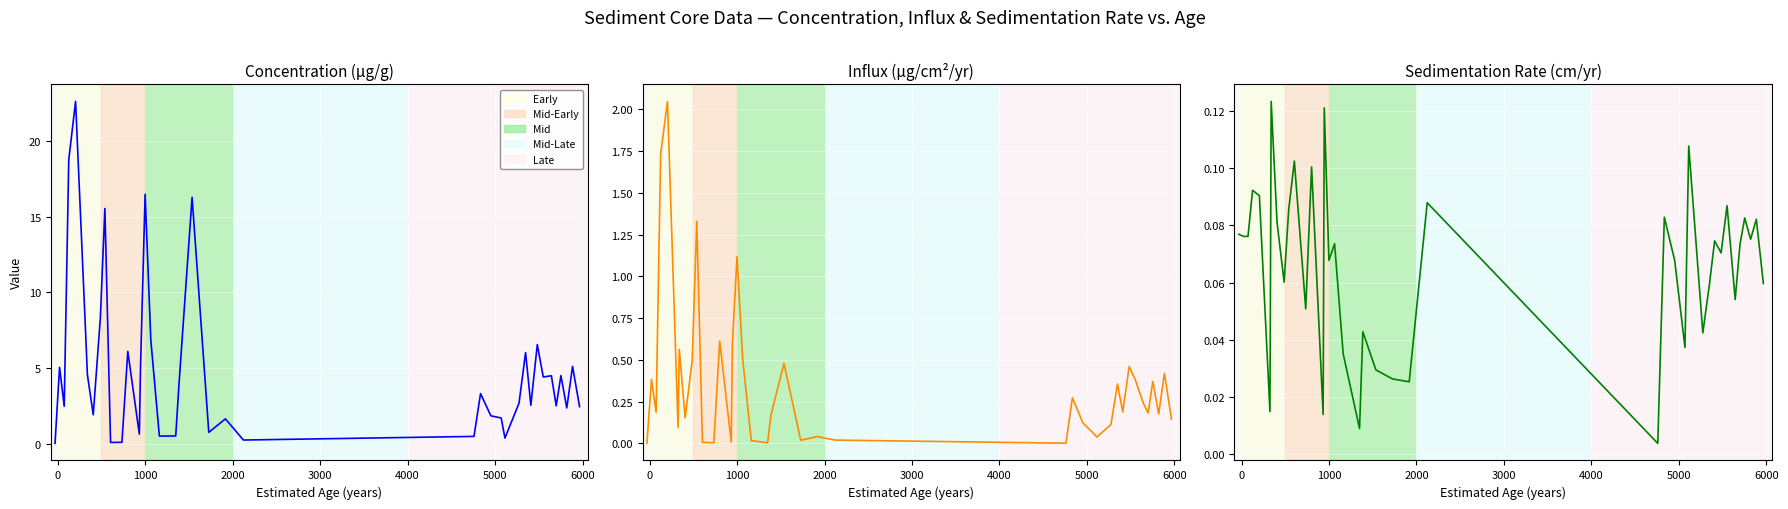

The influx series shows 0.3 at 1000. True or false?

False